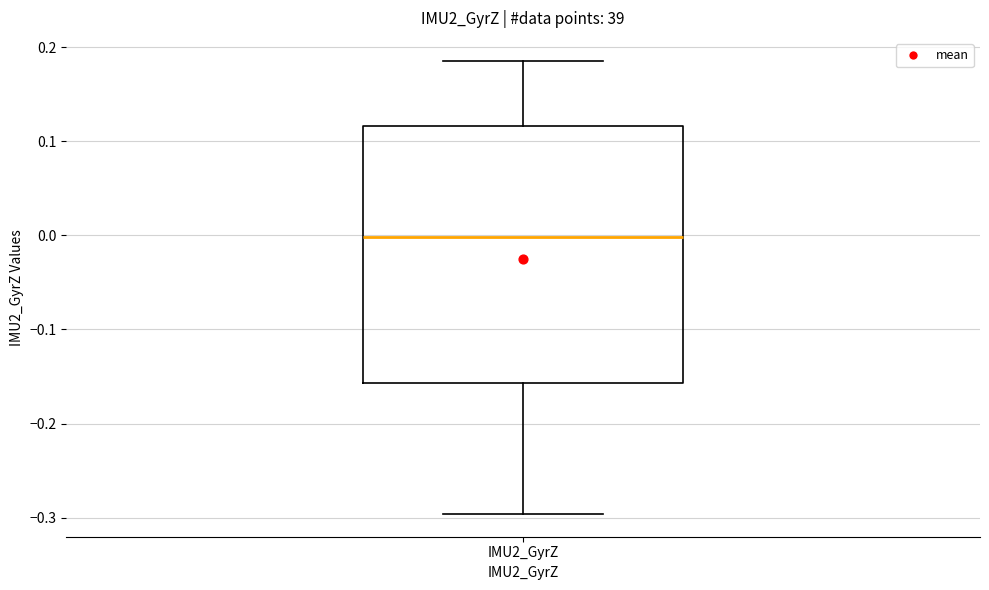

Transcribe this box plot: give where the median line is, the range the box spans, and where the two whiskers end, as read against the y-axis. The values are not printed on the chart, so give them approximately, as read against the axis.

median 0.00, box -0.16 to 0.12, whiskers -0.30 to 0.19